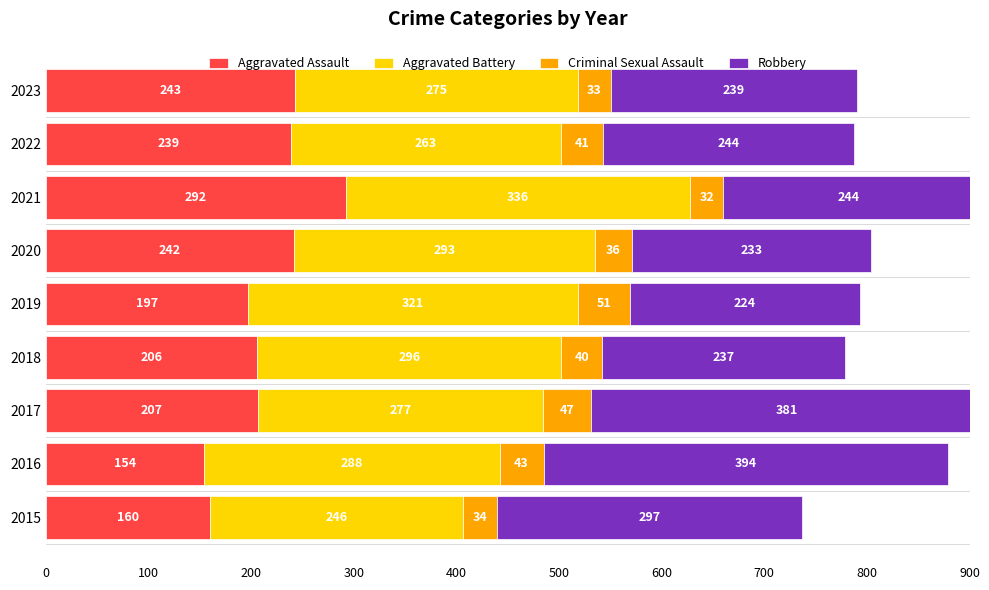

What are all the series names shown in the legend?

Aggravated Assault, Aggravated Battery, Criminal Sexual Assault, Robbery